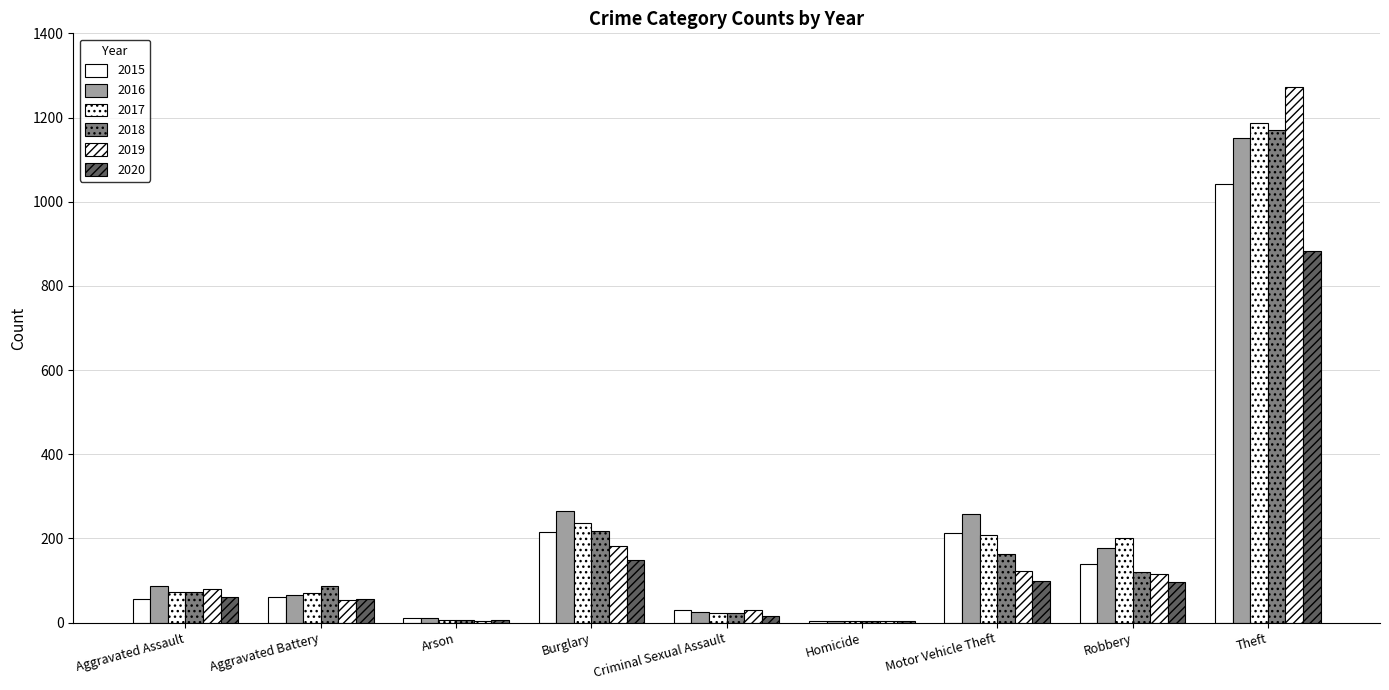

At which label does 2020 reach its minimum?

Homicide